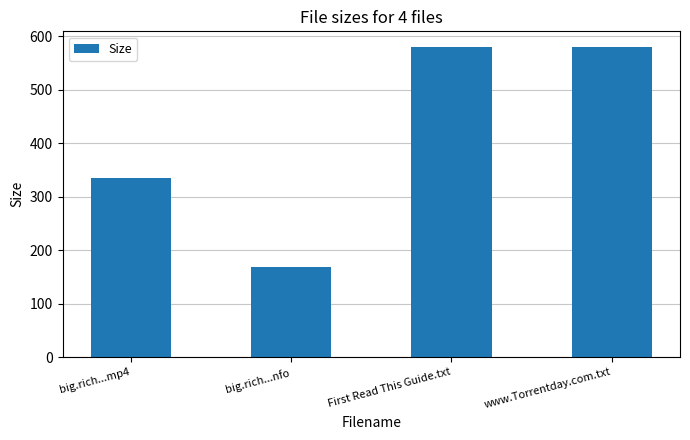

How many bars are there in total?

4